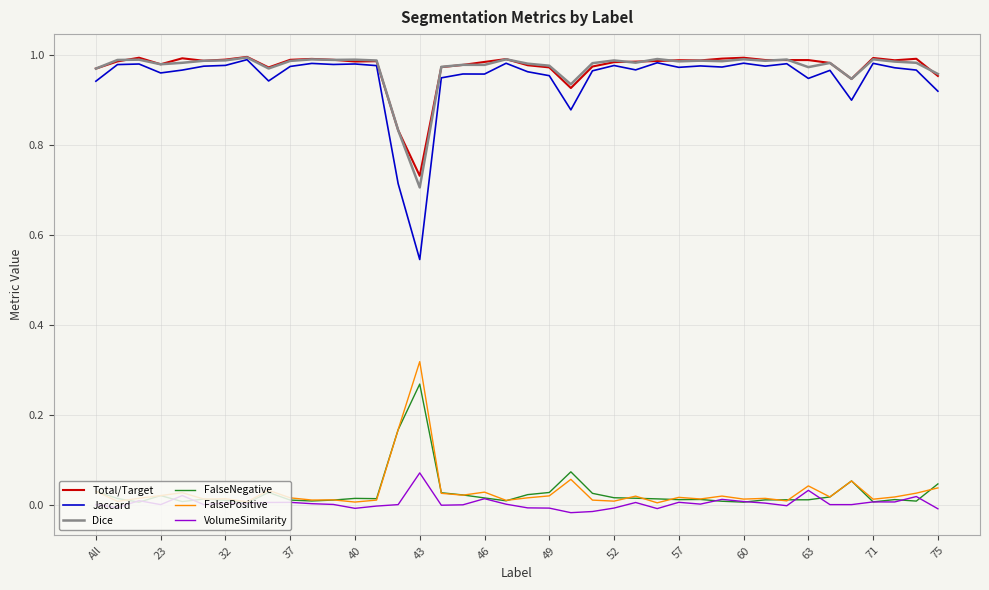

Which series has the largest range (max minus min)?

Jaccard